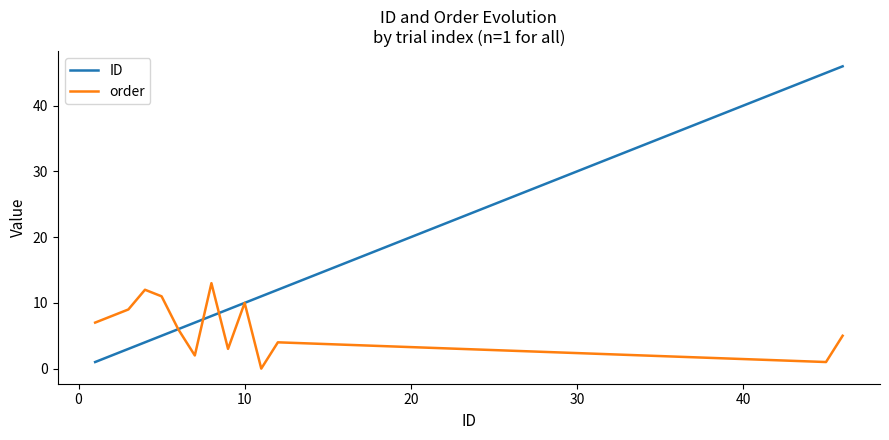

What is the sum of all ID values?

169